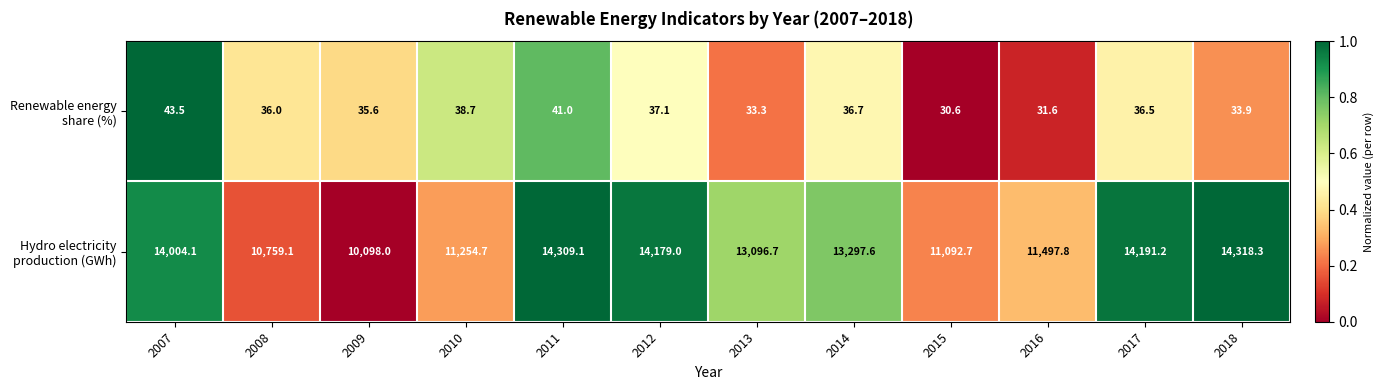

How many distinct data groups are displayed?

2